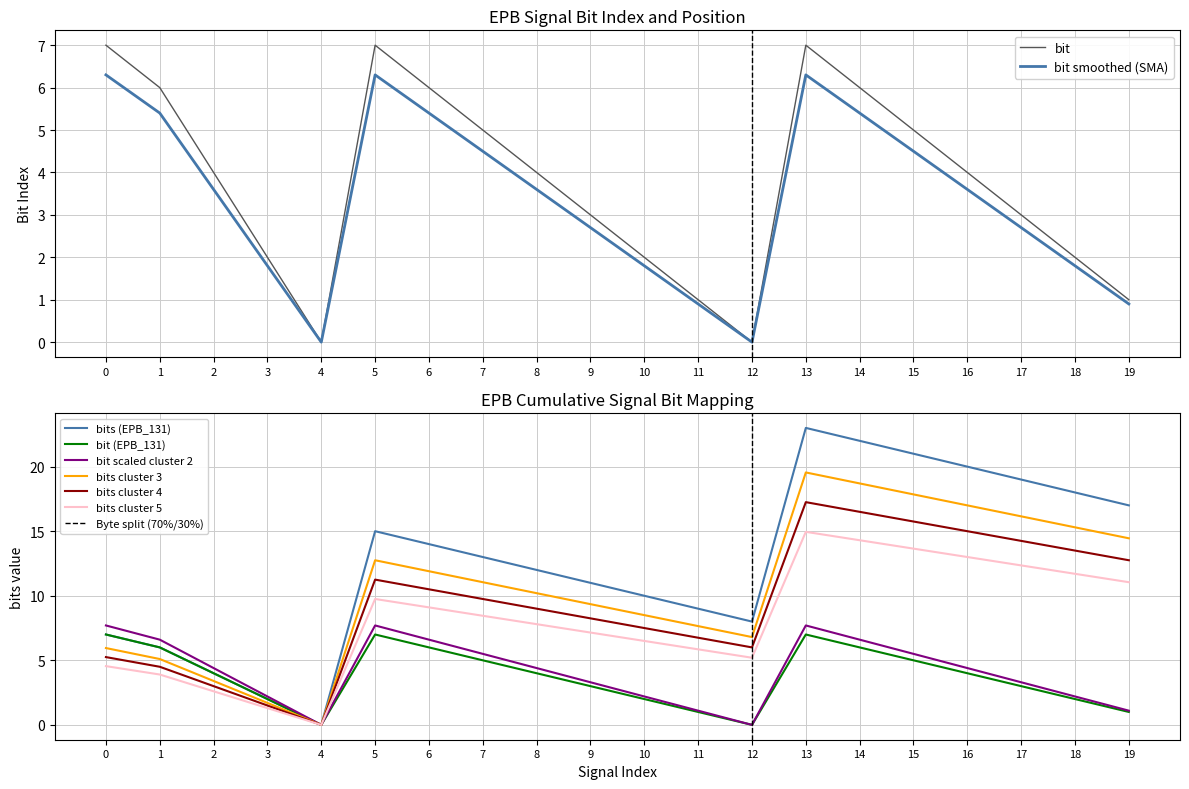

At how many categories does at least one series exceed 20?

3